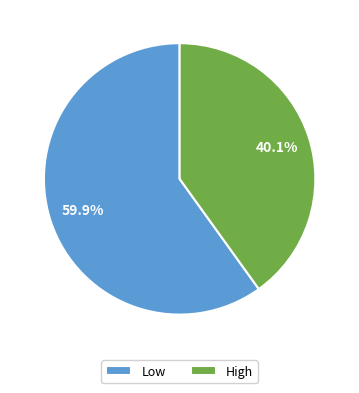

The High slice represents 40% of the pie. True or false?

True